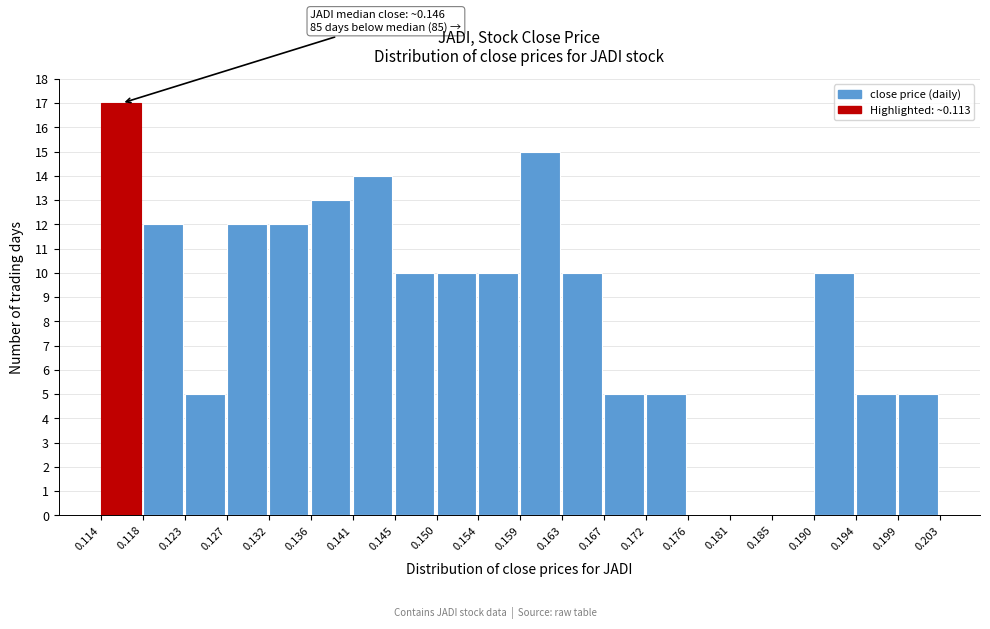

Over which range of the x-axis is the bar tallest?

0.114 to 0.118